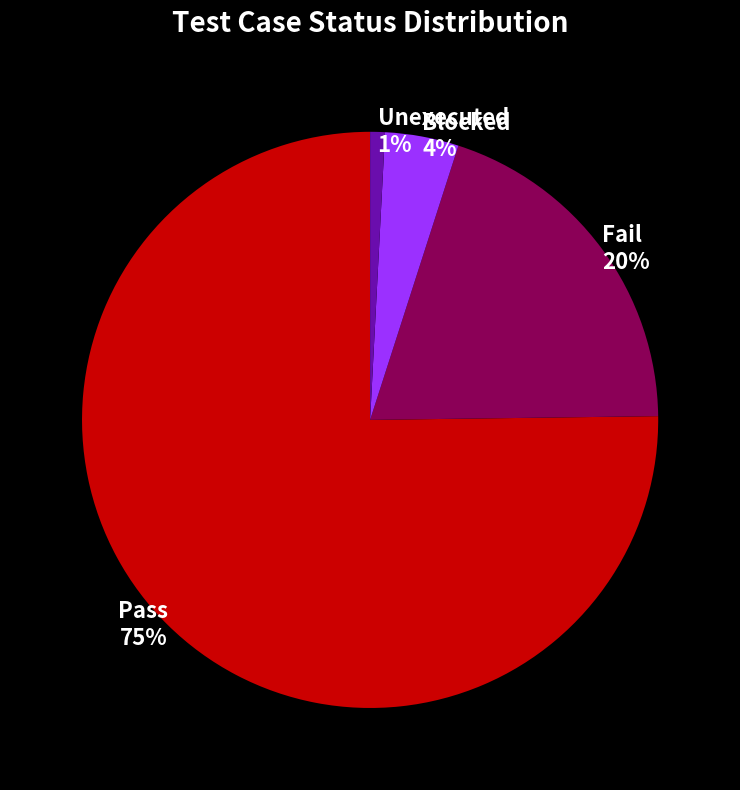

Combined, do Unexecuted and Fail account for over 50%?

No